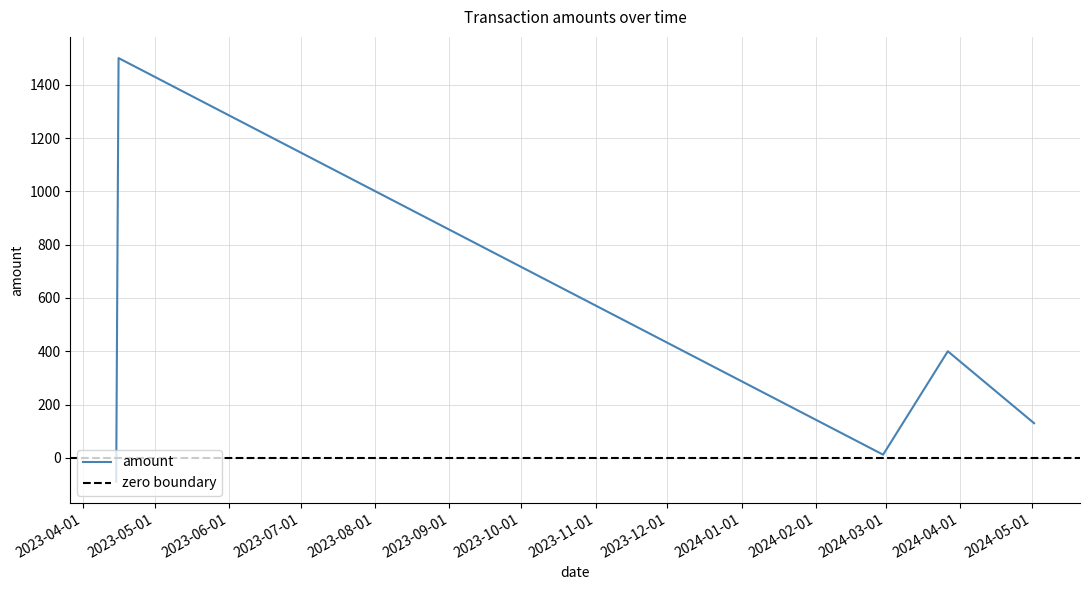

What is the value of the 5th point from the left?

130.0